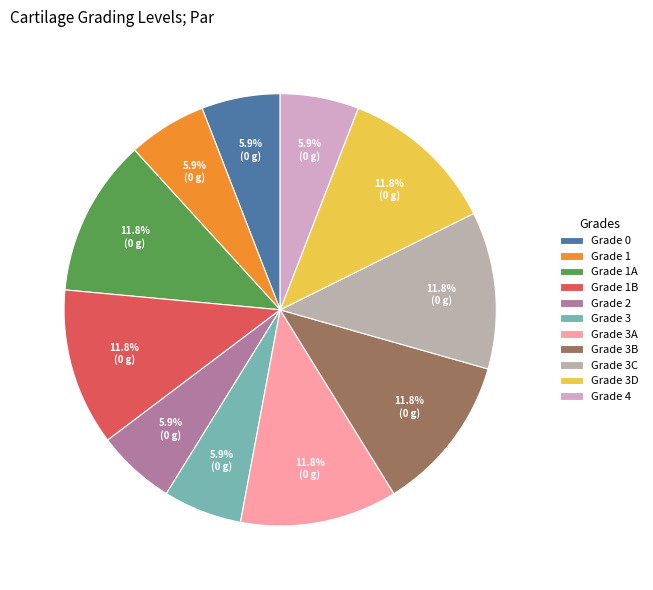

What is the smallest slice in the pie chart?

grade_0